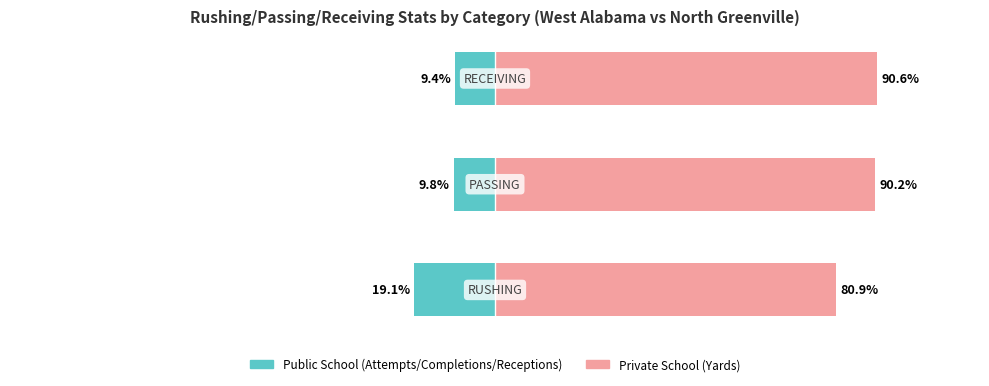

What is the maximum value shown in the chart?

90.6